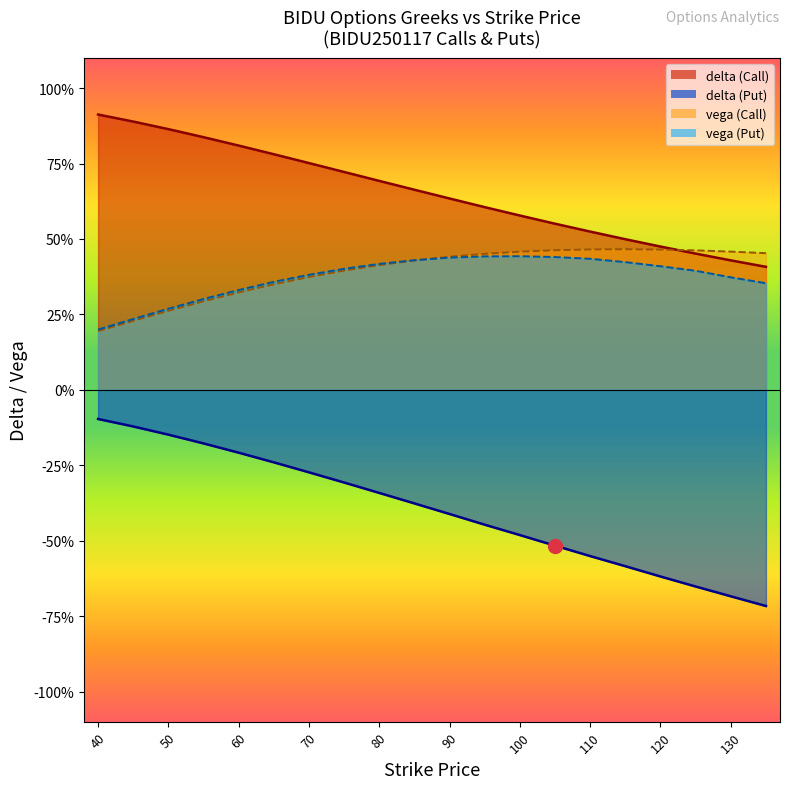

What is the minimum value for delta (Call)?

0.4